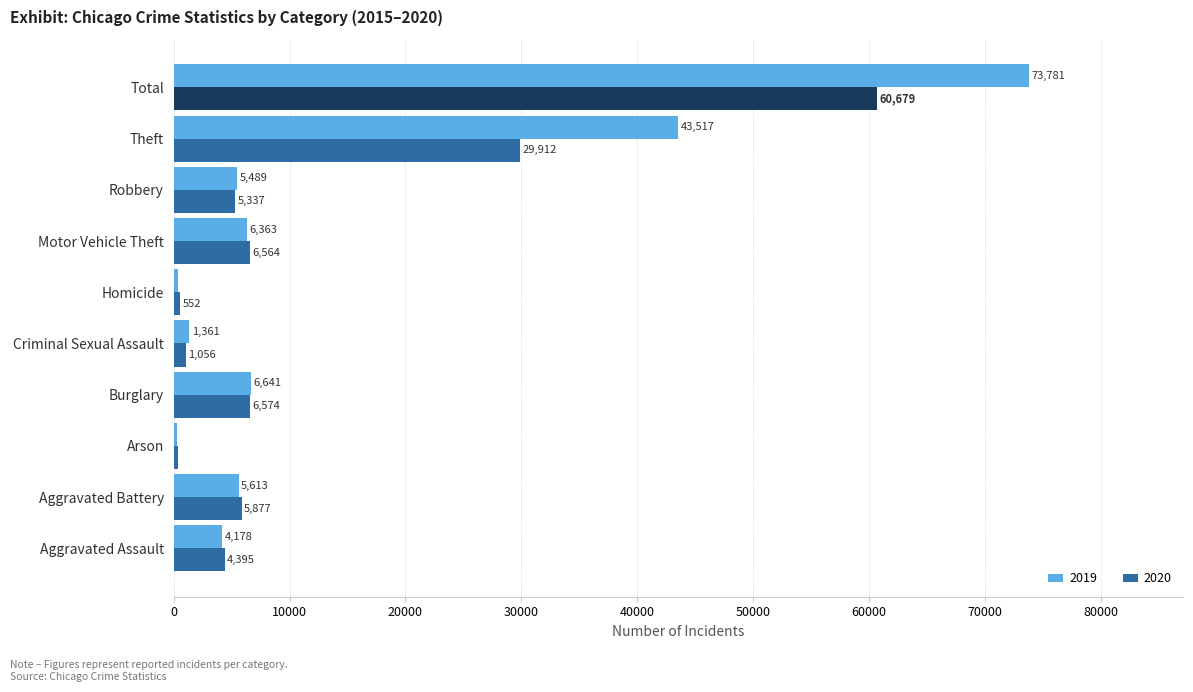

What is the sum of the 2020 values at Criminal Sexual Assault and Arson?

1468